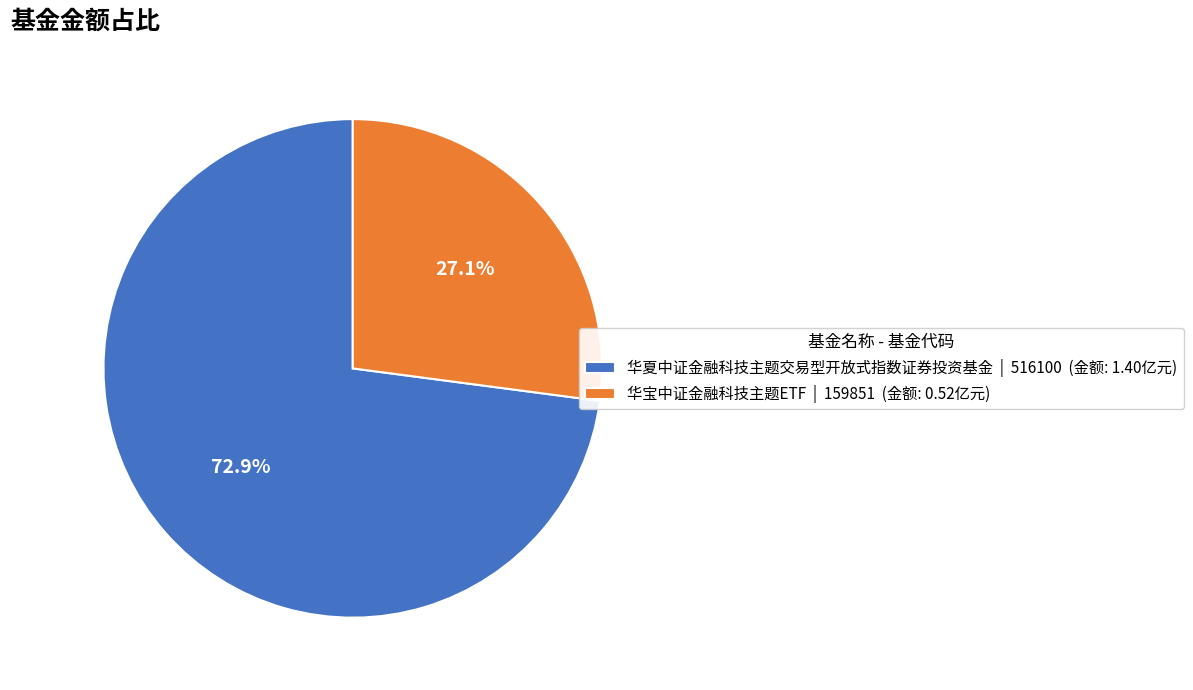

What percentage do 华夏中证金融科技主题交易型开放式指数证券投资基金 and 华宝中证金融科技主题ETF together represent?

100.0%